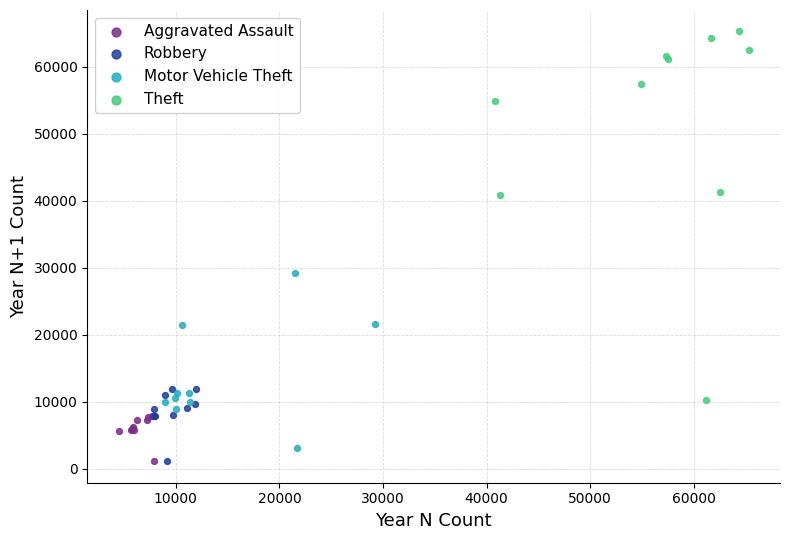

Which series contains the highest Y value?

Theft